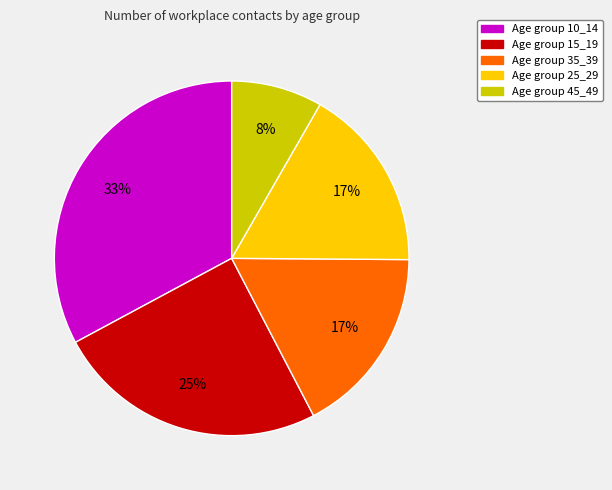

Is there a majority slice in this chart?

No